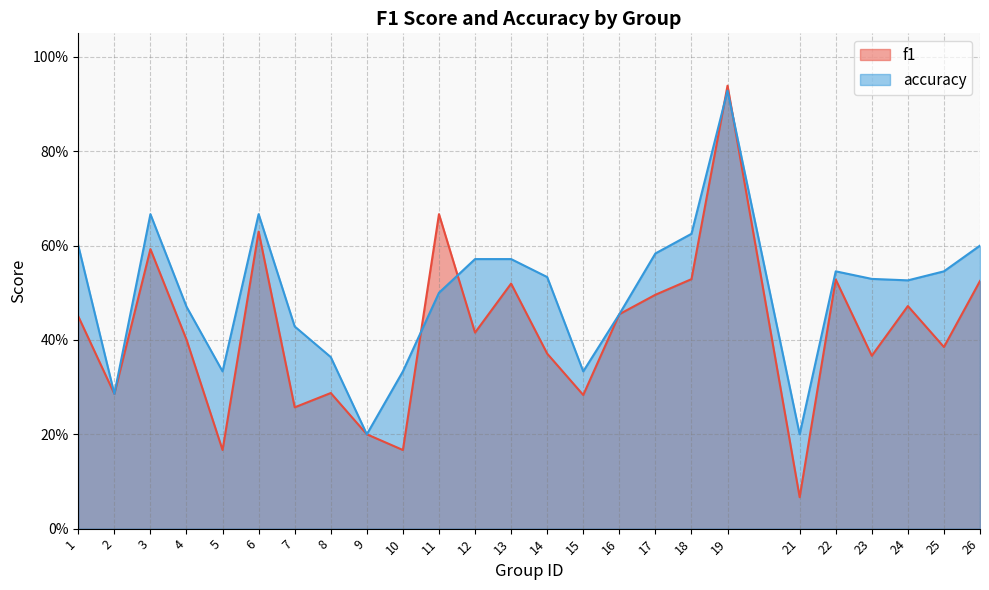

Is the value of accuracy at 24 greater than the value of f1 at 19?

No